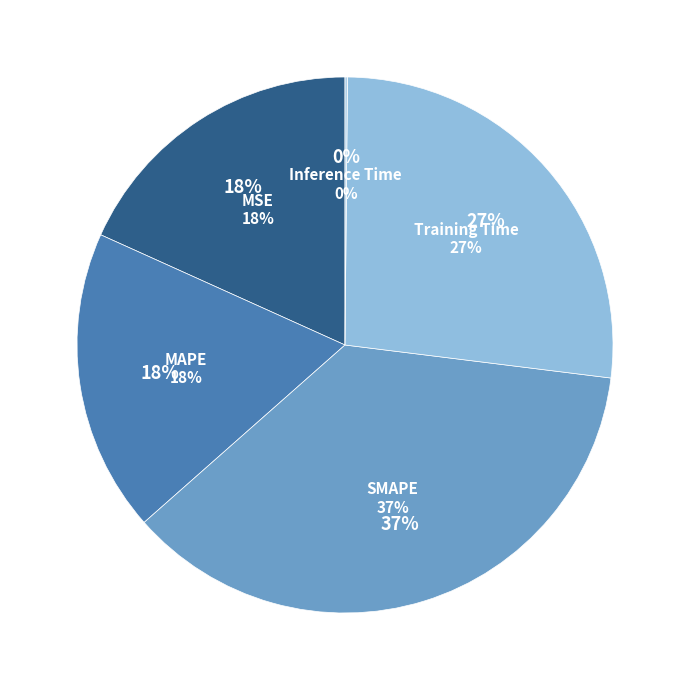

Approximately how many times larger is the value at MAPE compared to SMAPE?

0.5